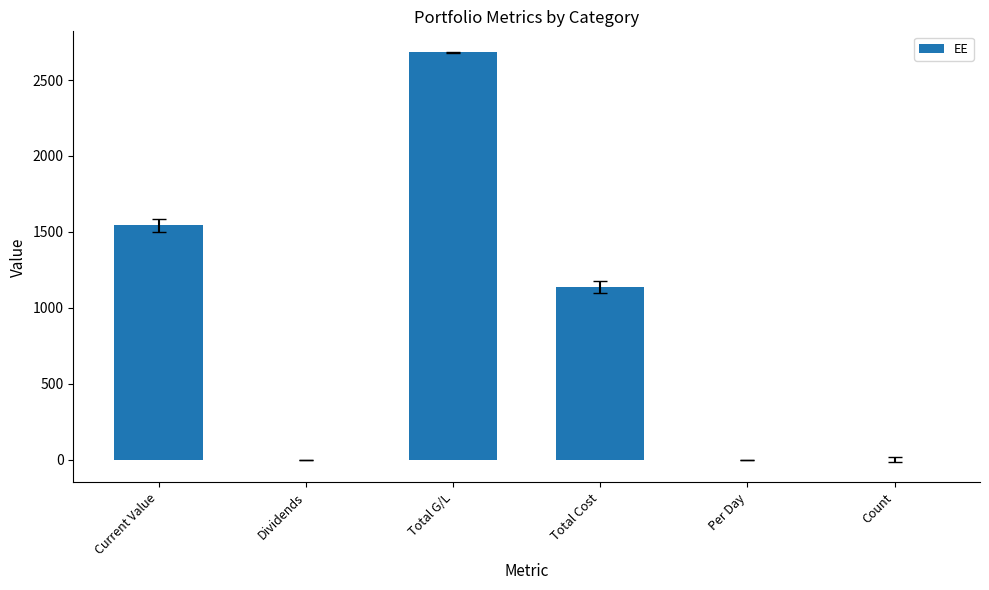

Is it true that the value at Per Day is 0.0?

True